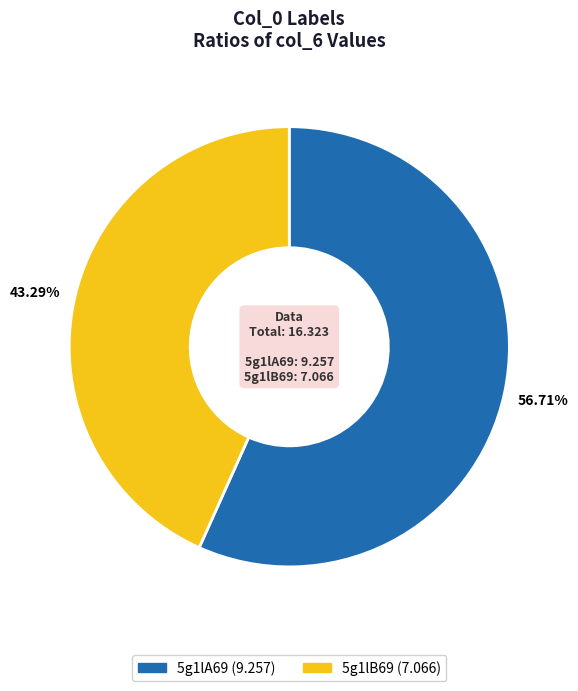

What percentage is the 5g1lA69 slice, to the nearest percent?

57%